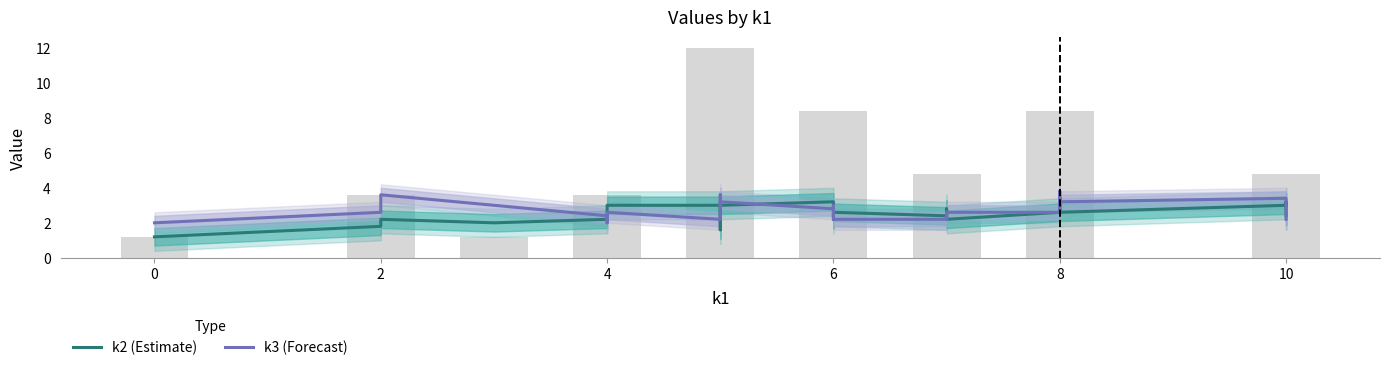

Reading right to left, what are all the values shown in this chart?

k2 (Estimate): 2.4	2.8	3.2	3.0	2.6	2.6	3.2	3.2	3.0	3.2	2.6	2.2	2.2	2.8	2.4	2.6	2.2	2.2	2.2	3.0	3.0	3.2	3.0	2.6	2.0	1.8	1.6	1.6	2.0	2.2	3.0	3.0	3.0	2.2	2.2	2.0	2.2	2.0	1.8	1.2
k3 (Forecast): 2.2	3.2	3.4	3.4	3.2	3.4	3.0	3.8	3.2	2.8	2.6	2.6	2.2	2.4	2.2	2.2	2.4	2.4	2.4	3.0	3.0	2.8	3.2	3.6	3.0	3.2	3.2	2.6	2.4	2.4	2.4	2.2	2.6	2.0	2.4	3.0	3.6	2.8	2.6	2.0